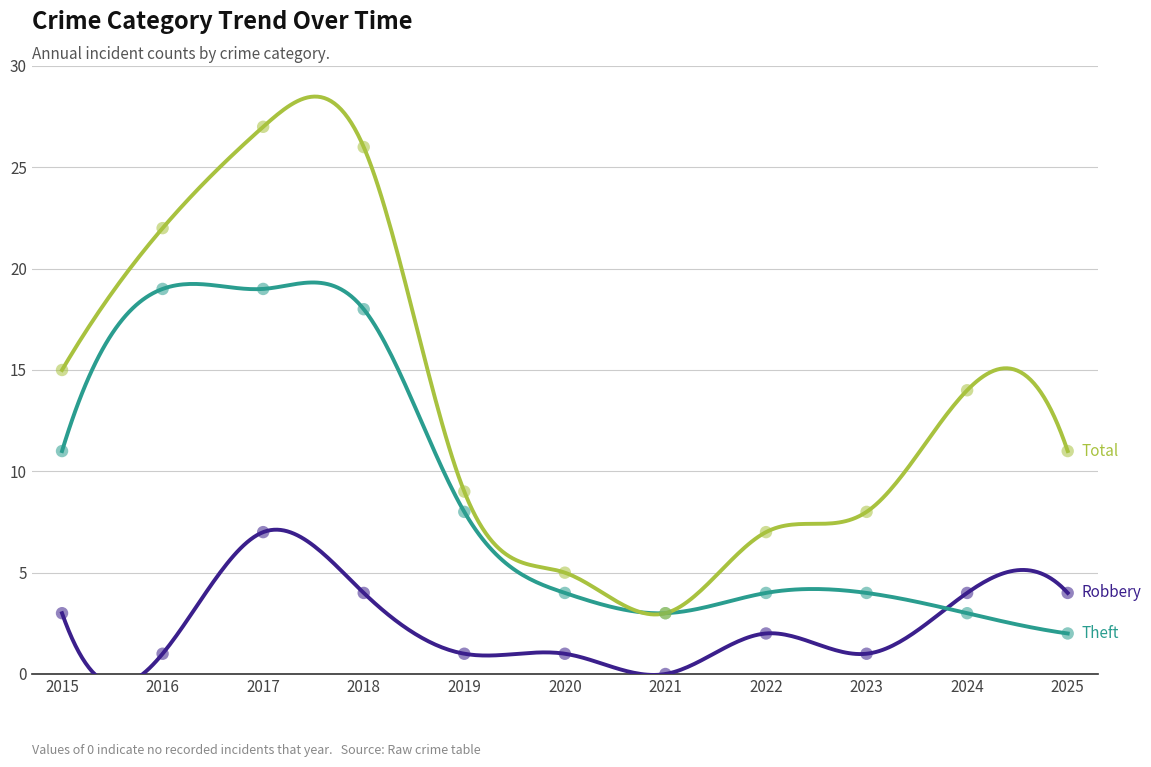

What are all the series names shown in the legend?

Robbery, Theft, Total